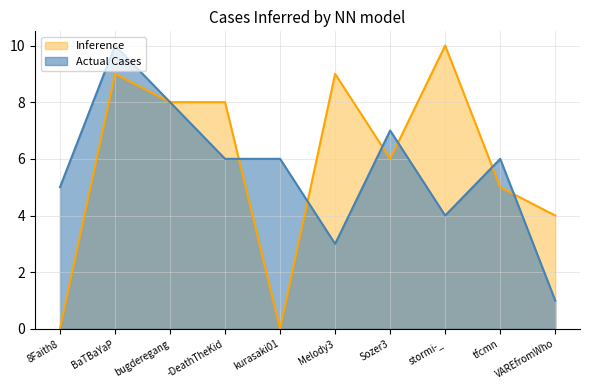

Which series has the largest total across all categories?

Inference